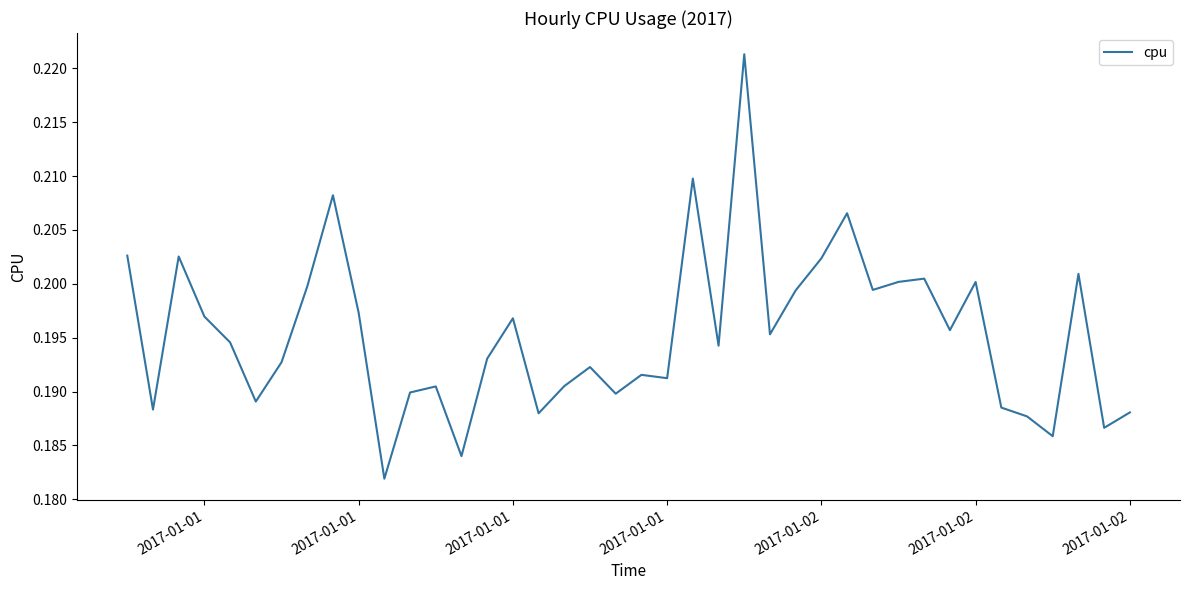

Reading left to right, transcribe all the data shown in this chart.

0.2	0.2	0.2	0.2	0.2	0.2	0.2	0.2	0.2	0.2	0.2	0.2	0.2	0.2	0.2	0.2	0.2	0.2	0.2	0.2	0.2	0.2	0.2	0.2	0.2	0.2	0.2	0.2	0.2	0.2	0.2	0.2	0.2	0.2	0.2	0.2	0.2	0.2	0.2	0.2